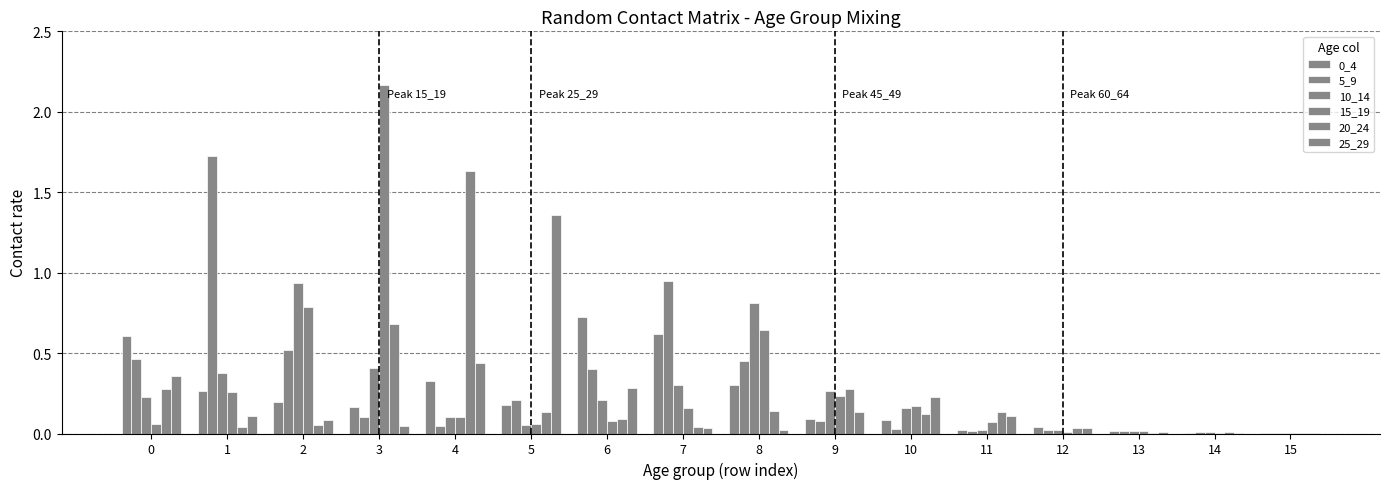

Reading left to right, transcribe all the data shown in this chart.

0_4: 0.6	0.3	0.2	0.2	0.3	0.2	0.7	0.6	0.3	0.1	0.1	0.0	0.0	0.0	0.0	0.0
5_9: 0.5	1.7	0.5	0.1	0.0	0.2	0.4	0.9	0.4	0.1	0.0	0.0	0.0	0.0	0.0	0.0
10_14: 0.2	0.4	0.9	0.4	0.1	0.1	0.2	0.3	0.8	0.3	0.2	0.0	0.0	0.0	0.0	0.0
15_19: 0.1	0.3	0.8	2.2	0.1	0.1	0.1	0.2	0.6	0.2	0.2	0.1	0.0	0.0	0.0	0.0
20_24: 0.3	0.0	0.1	0.7	1.6	0.1	0.1	0.0	0.1	0.3	0.1	0.1	0.0	0.0	0.0	0.0
25_29: 0.4	0.1	0.1	0.0	0.4	1.4	0.3	0.0	0.0	0.1	0.2	0.1	0.0	0.0	0.0	0.0